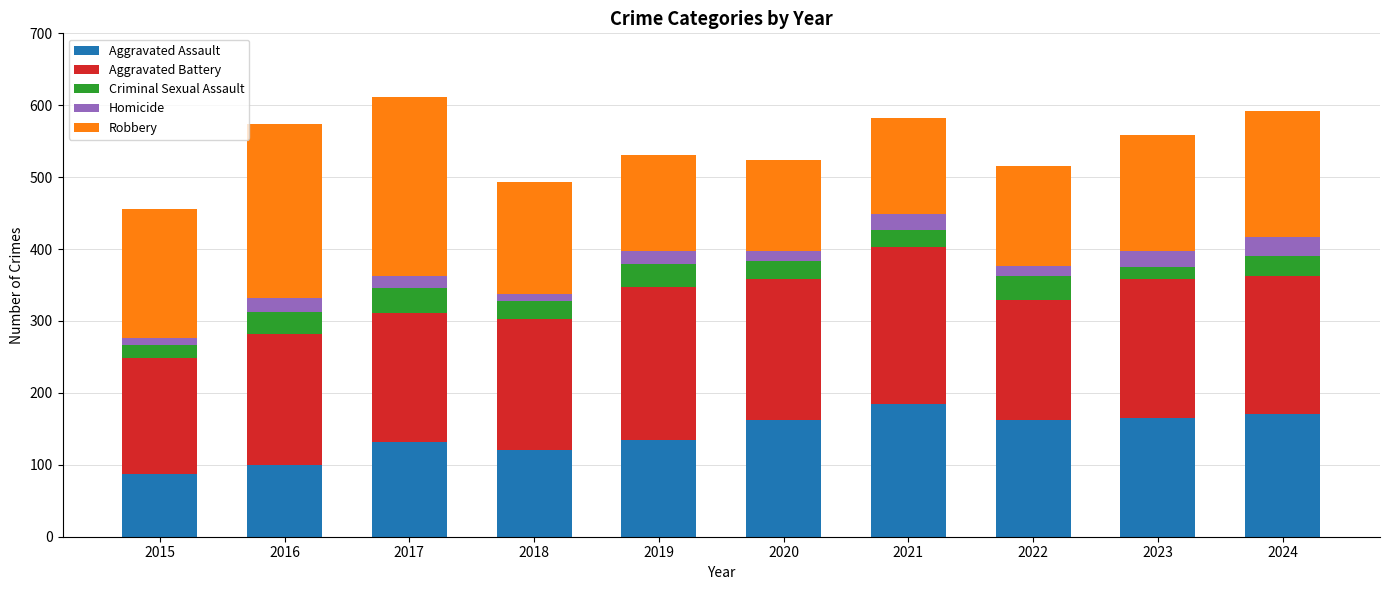

What is the difference between the maximum and minimum values in the Aggravated Assault series?

97